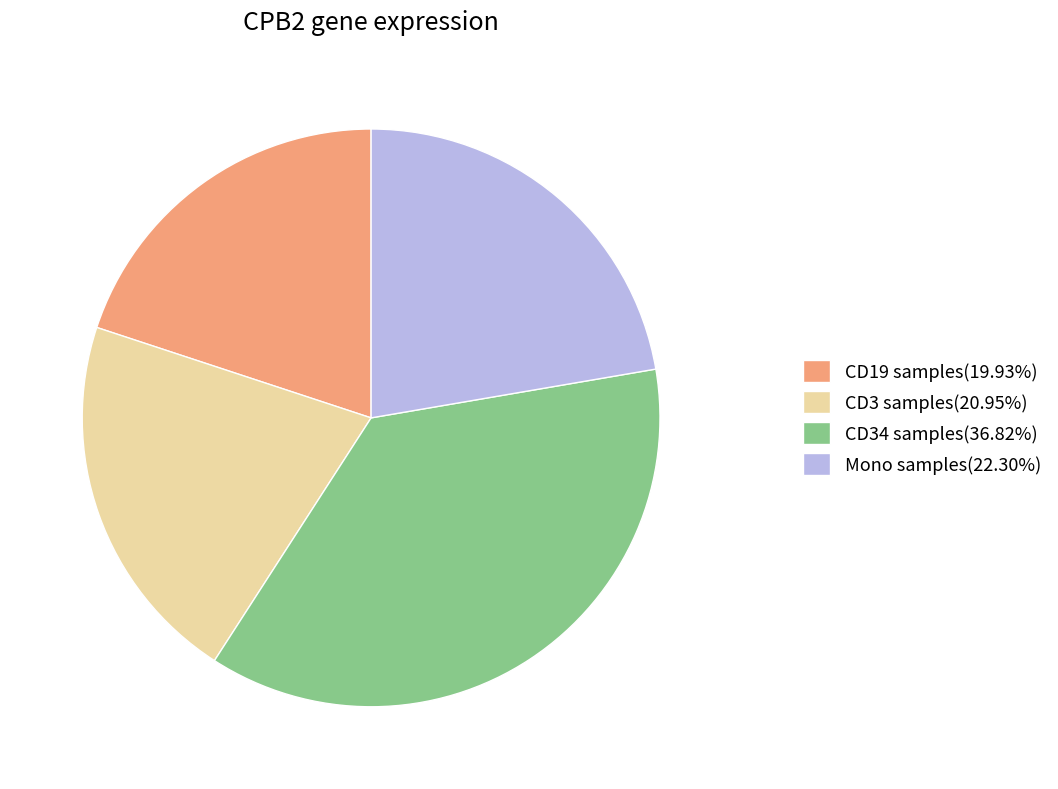

Combined, do Mono samples(22.30%) and CD3 samples(20.95%) account for over 50%?

No